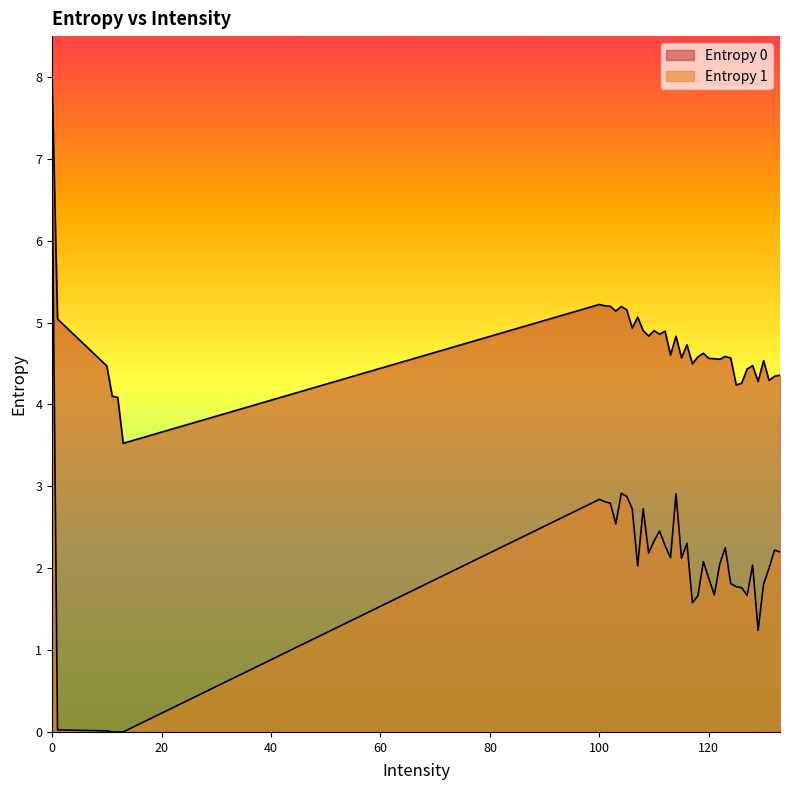

Reading left to right, what are all the values shown in this chart?

Entropy 0: 0=8.0	1=5.0	10=4.5	11=4.1	12=4.1	13=3.5	100=5.2	101=5.2	102=5.2	103=5.1	104=5.2	105=5.2	106=4.9	107=5.1	108=4.9	109=4.8	110=4.9	111=4.9	112=4.9	113=4.6	114=4.8	115=4.6	116=4.7	117=4.5	118=4.6	119=4.6	120=4.6	121=4.6	122=4.6	123=4.6	124=4.6	125=4.2	126=4.3	127=4.4	128=4.5	129=4.3	130=4.5	131=4.3	132=4.3	133=4.4
Entropy 1: 0=6.9	1=0.0	10=0.0	11=0.0	12=0.0	13=0.0	100=2.8	101=2.8	102=2.8	103=2.5	104=2.9	105=2.9	106=2.7	107=2.0	108=2.7	109=2.2	110=2.3	111=2.5	112=2.3	113=2.1	114=2.9	115=2.1	116=2.3	117=1.6	118=1.7	119=2.1	120=1.9	121=1.7	122=2.1	123=2.2	124=1.8	125=1.8	126=1.8	127=1.7	128=2.0	129=1.2	130=1.8	131=2.0	132=2.2	133=2.2